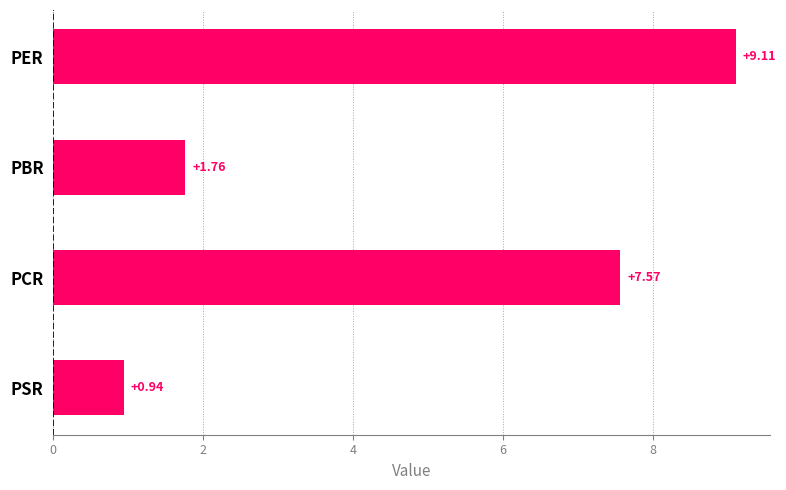

What is the label of the 1st bar from the bottom?

PSR